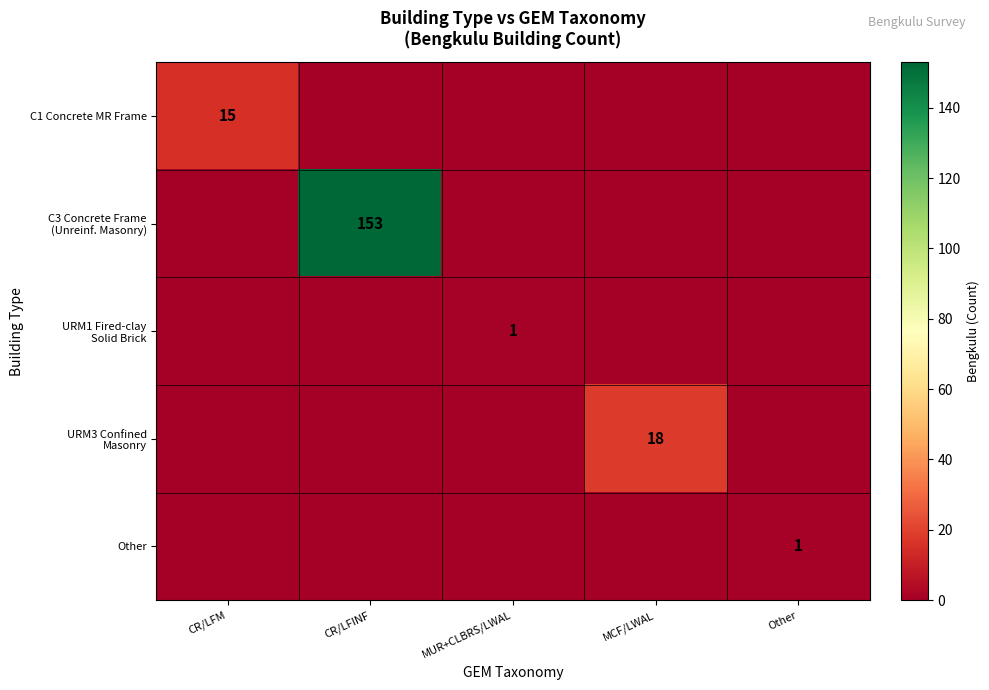

Is the value of C1 Concrete MR Frame at CR/LFM greater than the value of URM1 Fired-clay Solid Brick at MCF/LWAL?

Yes